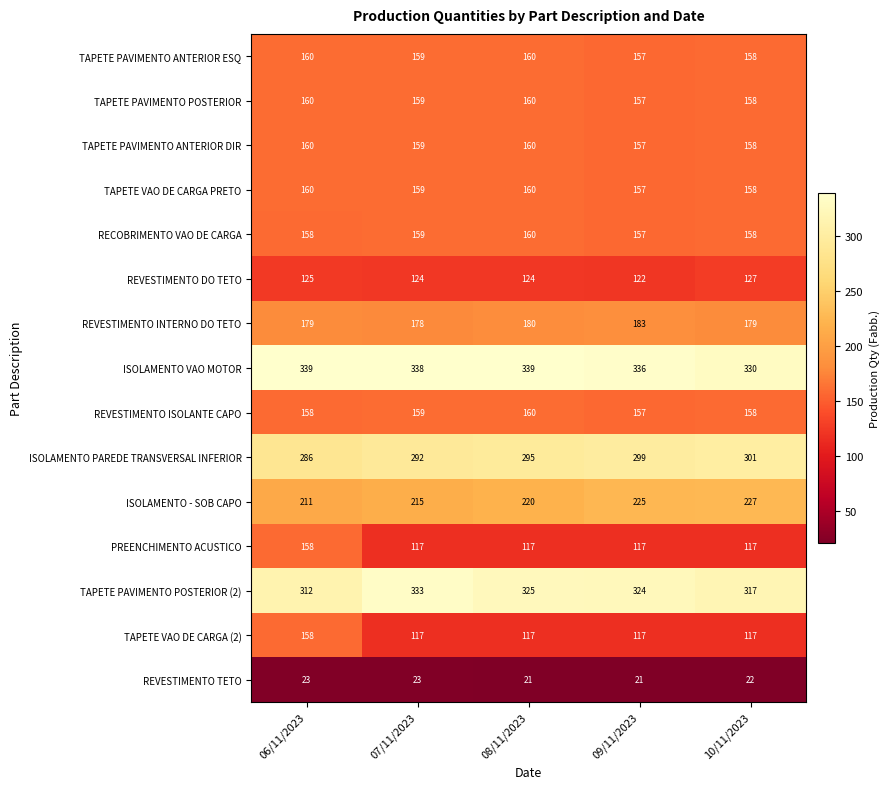

Which series changed the most between 07/11/2023 and 10/11/2023?

TAPETE PAVIMENTO POSTERIOR (2)